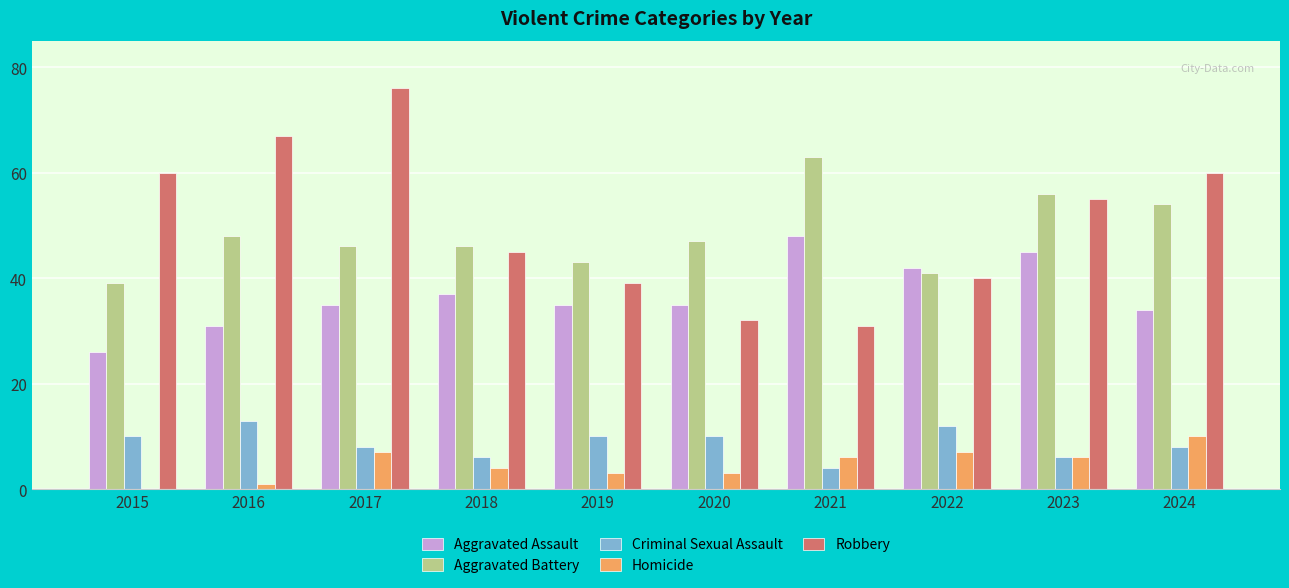

Reading left to right, what are all the values shown in this chart?

Aggravated Assault: 26	31	35	37	35	35	48	42	45	34
Aggravated Battery: 39	48	46	46	43	47	63	41	56	54
Criminal Sexual Assault: 10	13	8	6	10	10	4	12	6	8
Homicide: 0	1	7	4	3	3	6	7	6	10
Robbery: 60	67	76	45	39	32	31	40	55	60